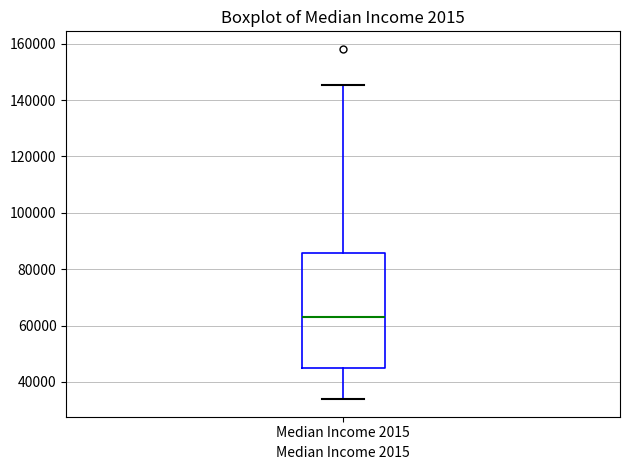

Where does the lower whisker of the box for Median Income 2015 end on the y-axis? The values are not printed on the chart, so give them approximately, as read against the axis.

34000